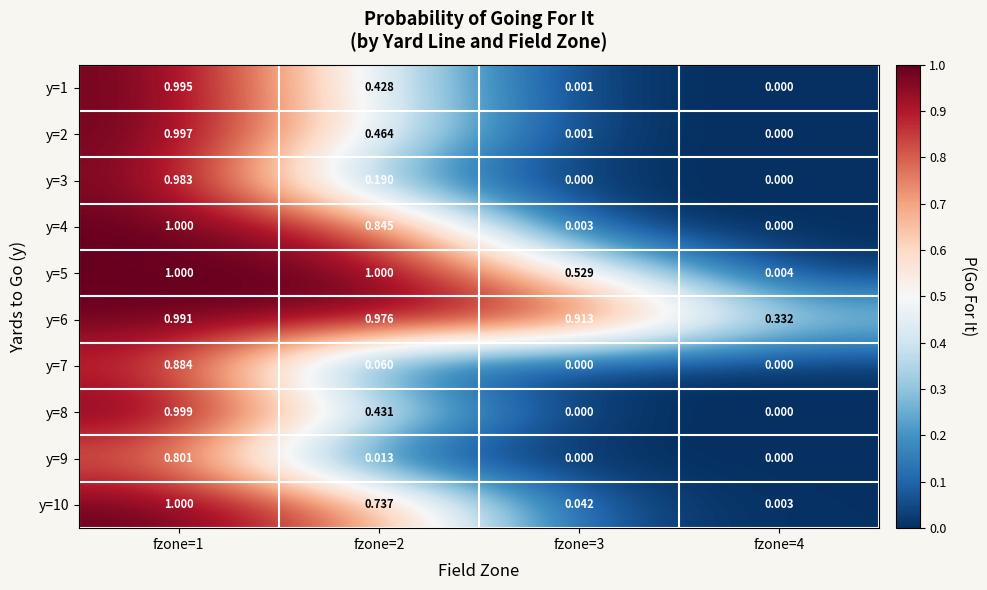

Is the value of y=5 at fzone=3 greater than the value of y=6 at fzone=3?

No